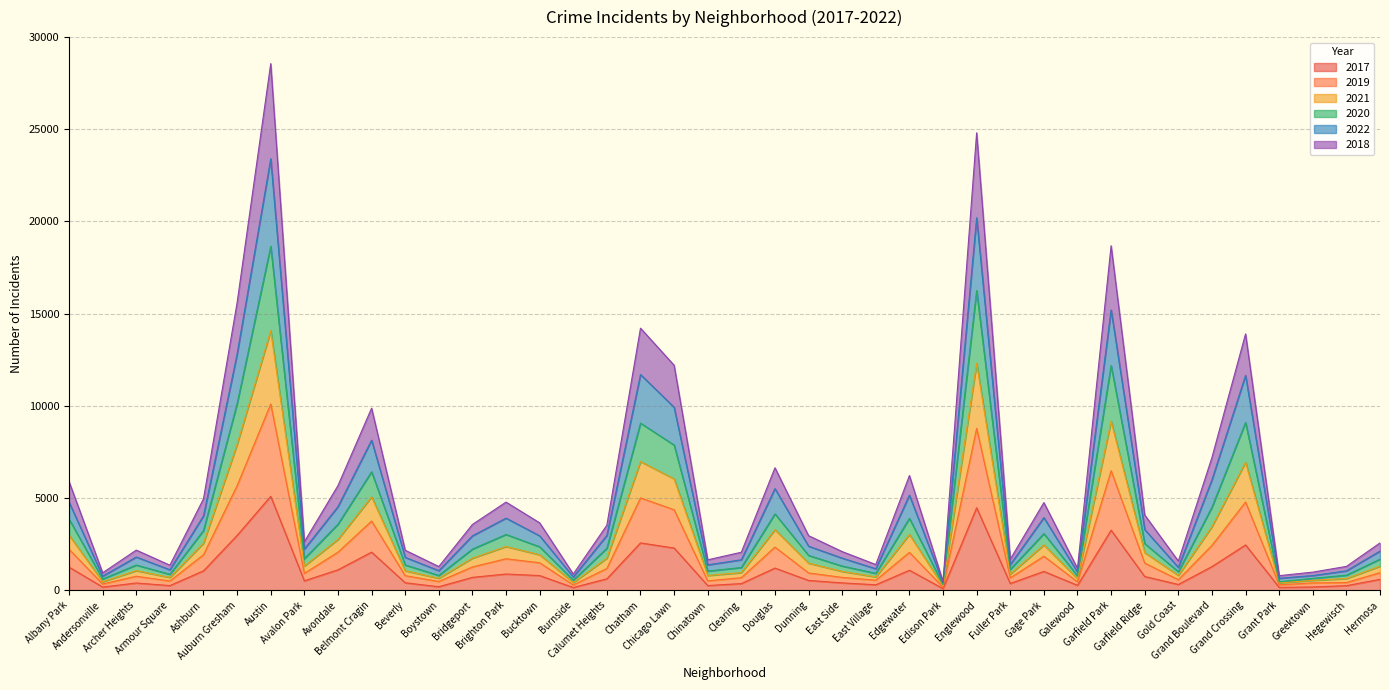

True or false: 2018 and 2021 intersect in this chart.

False